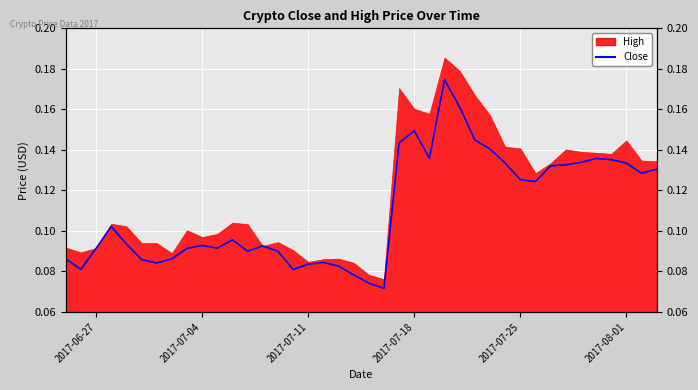

What is the value of the 11th point from the left?

0.1